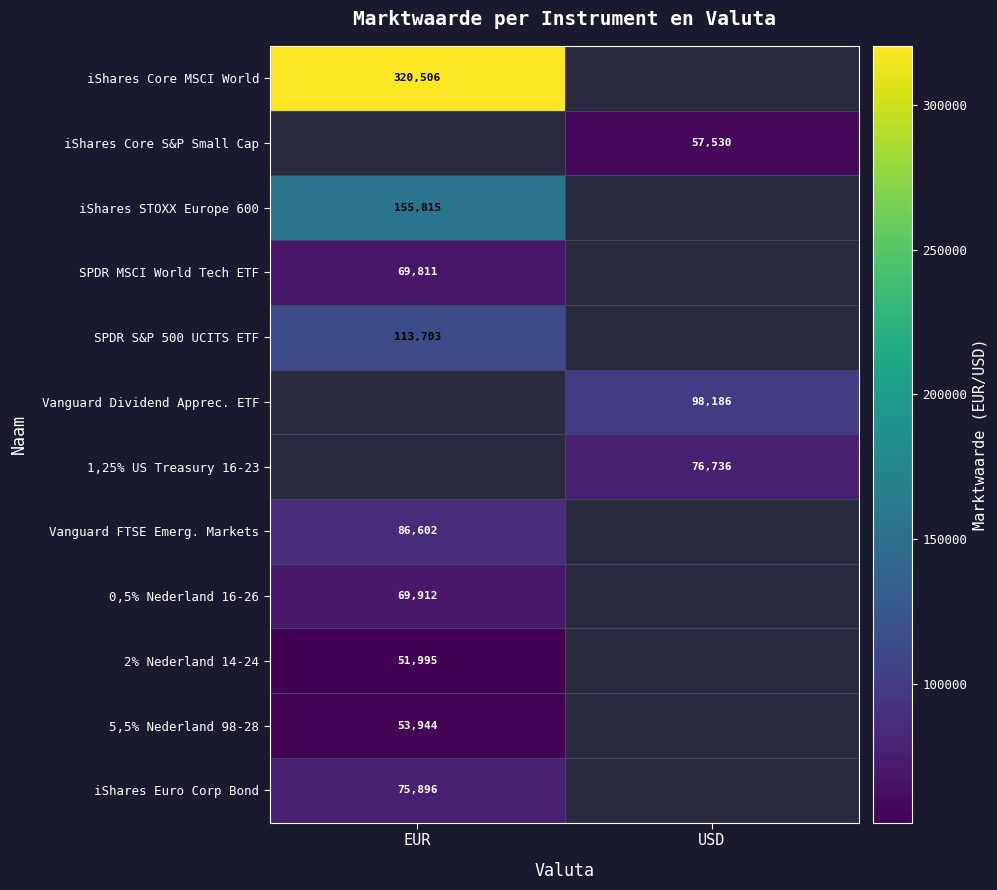

The value of 1,25% US Treasury 16-23 at USD is 36517. True or false?

False